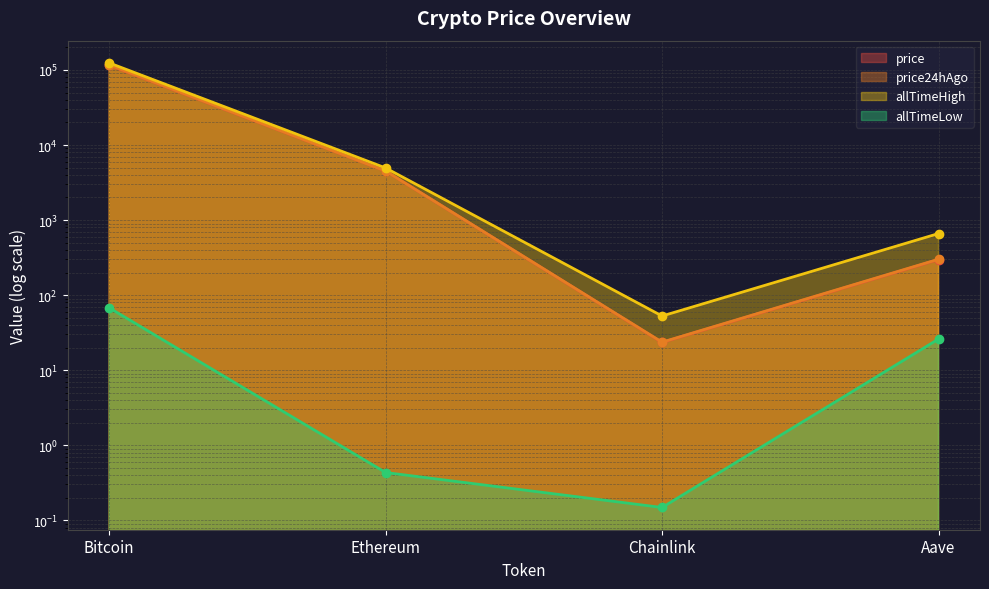

The price24hAgo series shows 4507.6 at Ethereum. True or false?

True